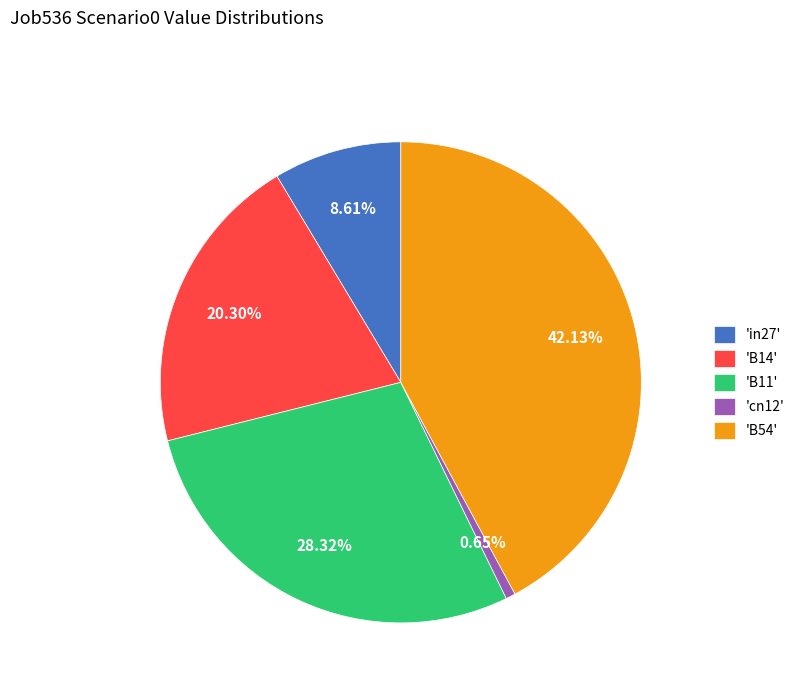

Is there a majority slice in this chart?

No